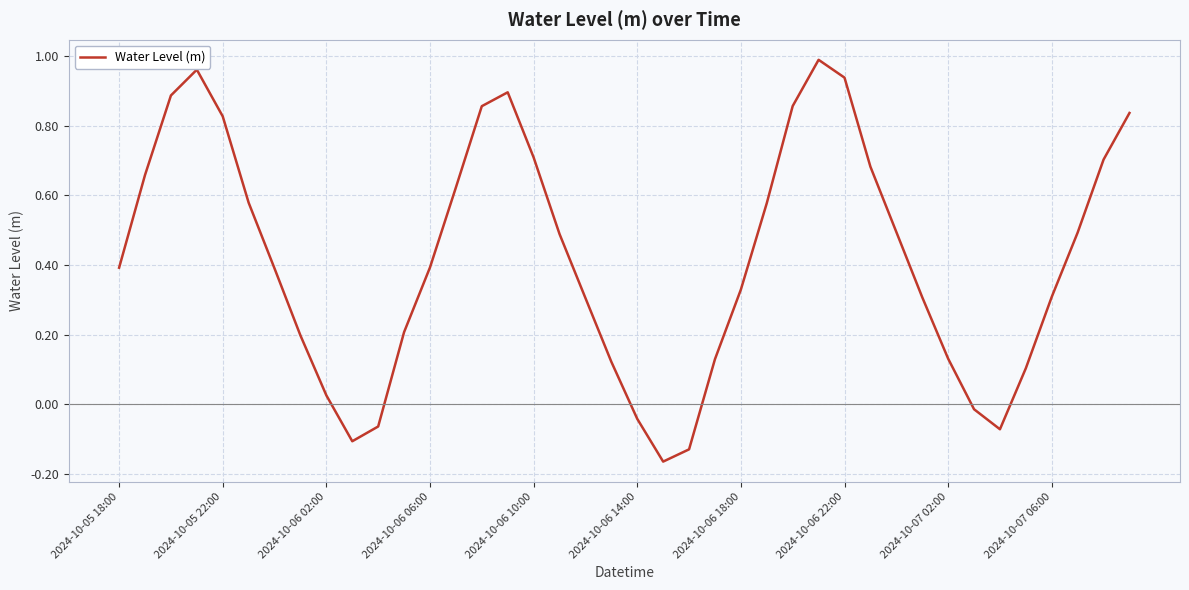

What is the difference between the maximum and minimum values?

1.2